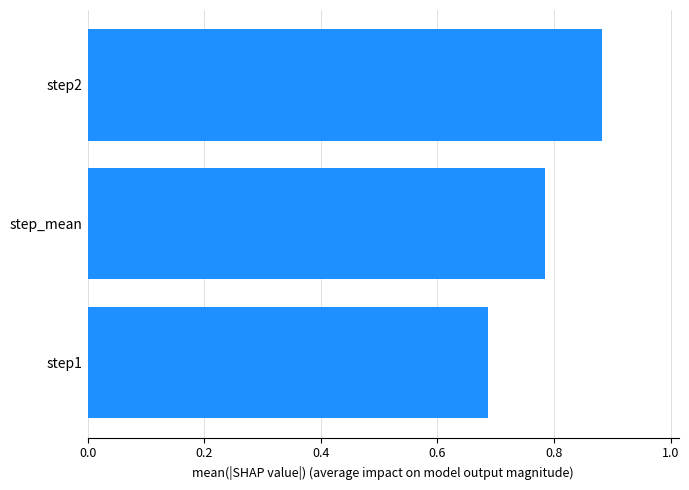

What is the sum of all values?

2.4